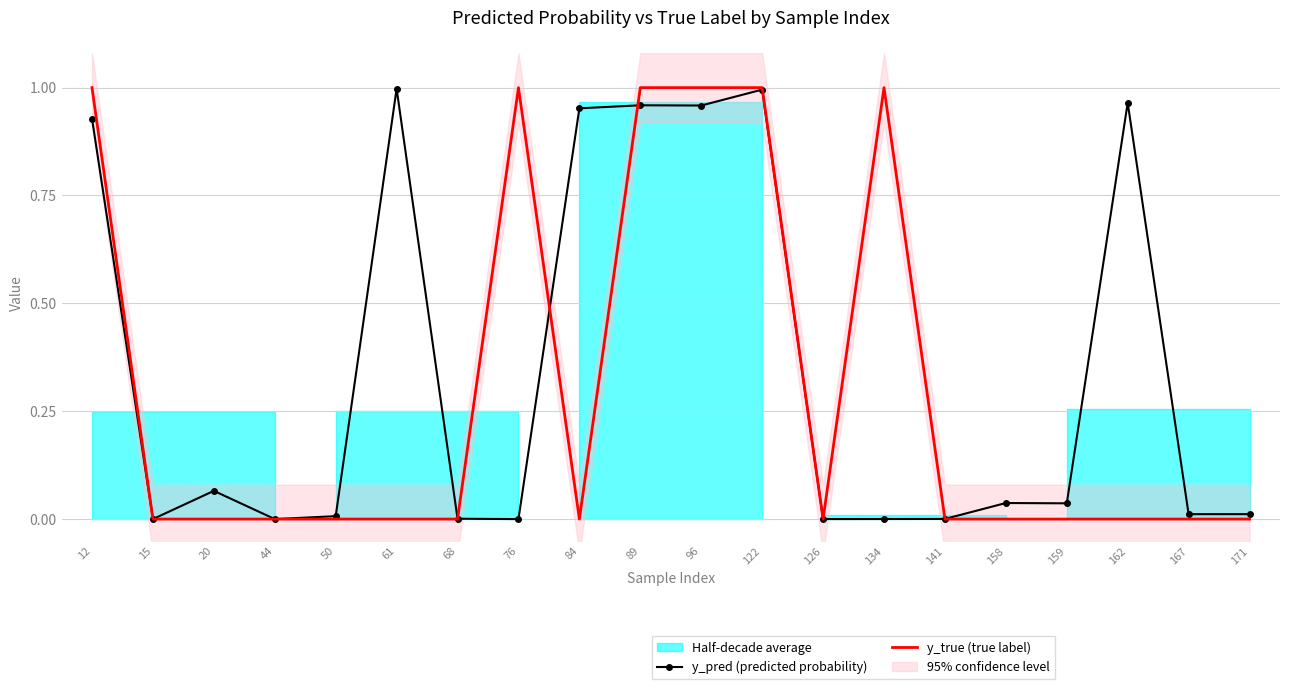

Is it true that y_true (true label) equals -0.3 at 84?

False